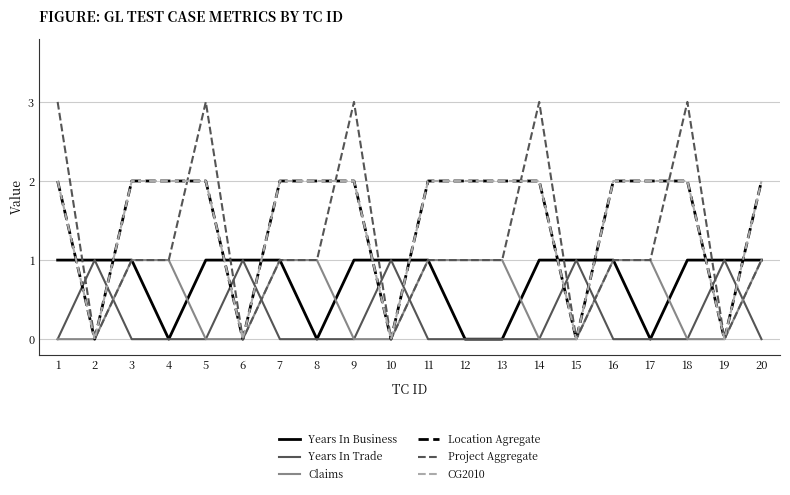

What is the difference between the CG2010 values at 7 and 10?

2